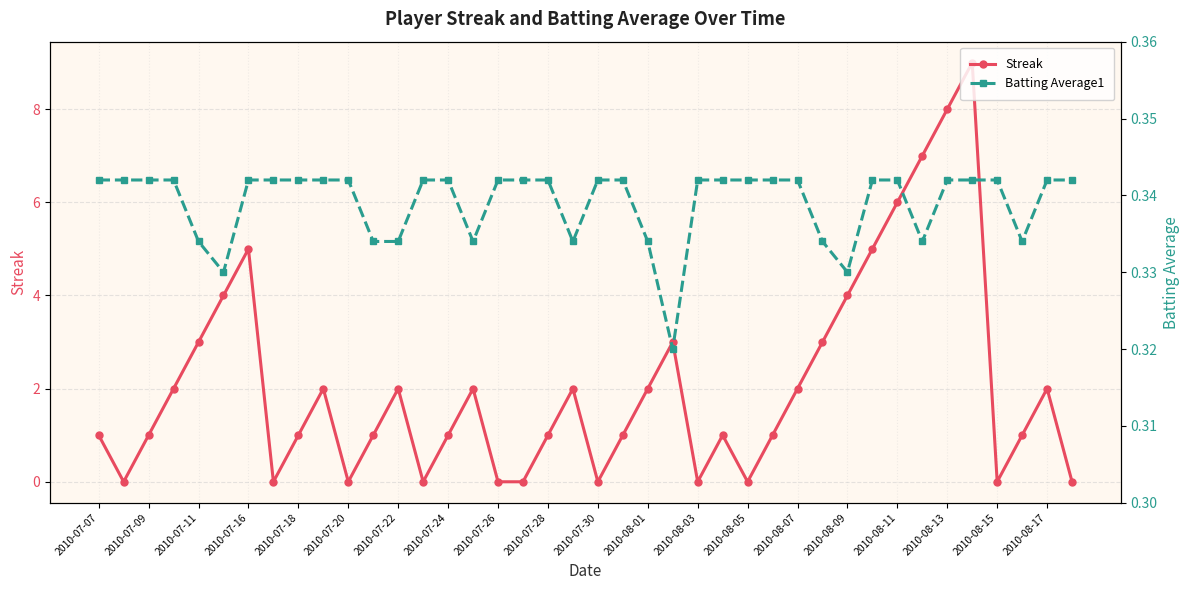

Which series has the largest total across all categories?

Streak